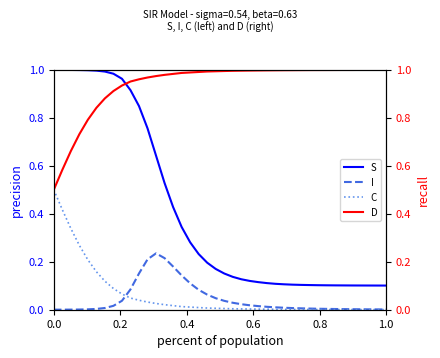

True or false: I and S cross at least once.

False